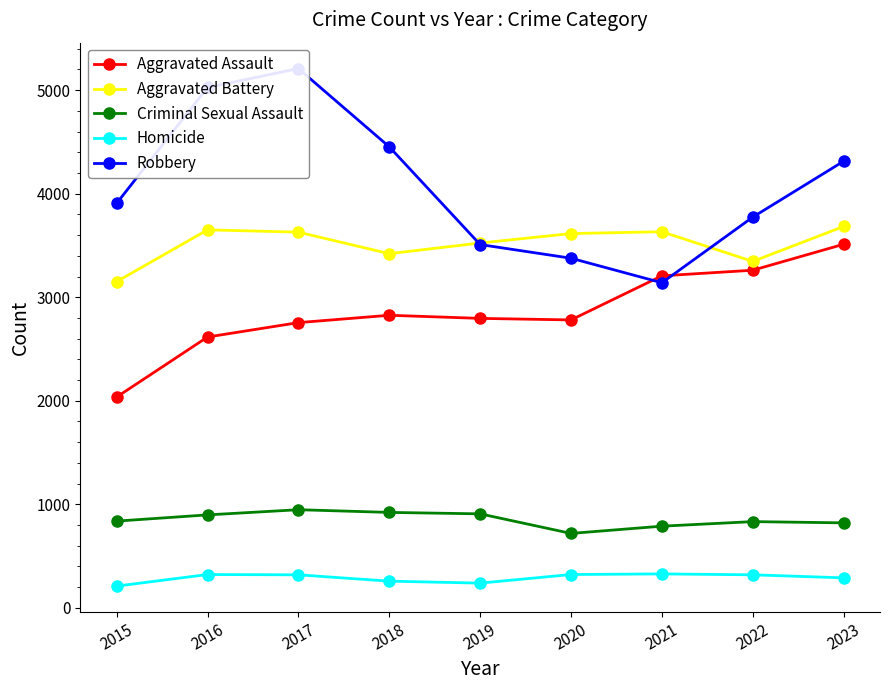

Reading left to right, what are all the values shown in this chart?

Aggravated Assault: 2036	2616	2755	2826	2796	2781	3207	3261	3512
Aggravated Battery: 3151	3651	3629	3421	3524	3615	3633	3346	3684
Criminal Sexual Assault: 838	898	948	922	908	719	789	833	821
Homicide: 210	322	319	258	239	322	328	319	290
Robbery: 3907	5026	5209	4453	3509	3377	3140	3774	4314